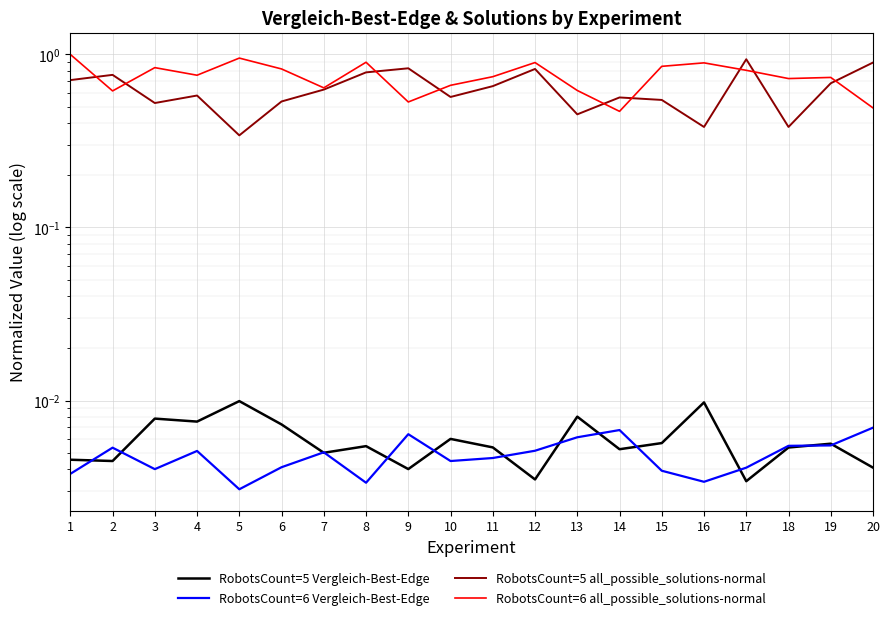

At which category does RobotsCount=5 all_possible_solutions-normal reach its first local valley?

3